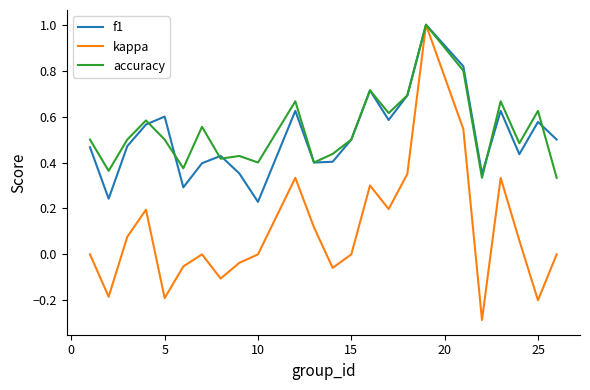

What is the highest value of the accuracy series?

1.0